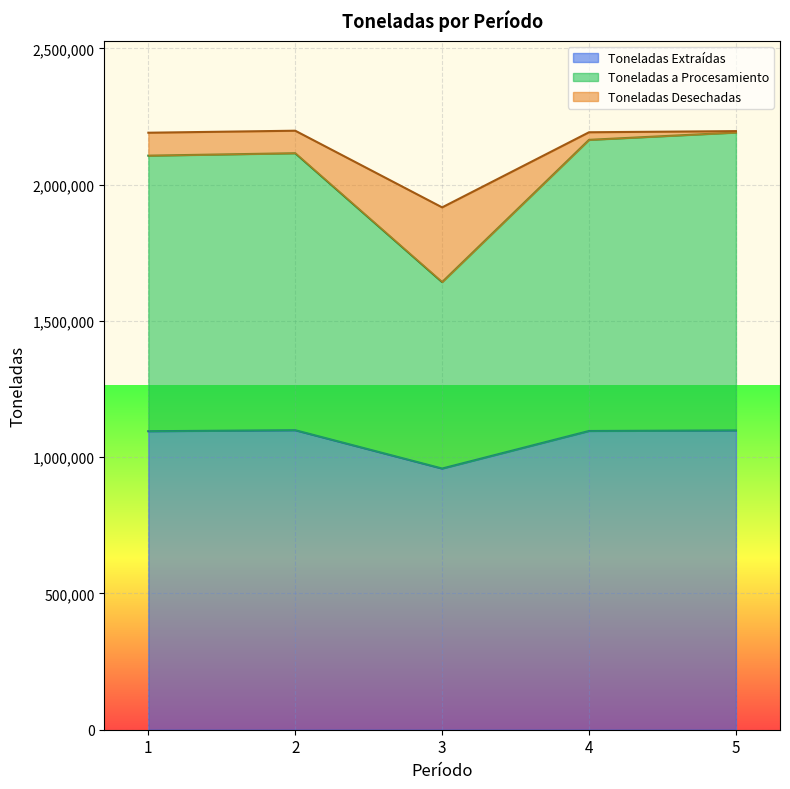

What is the maximum value for Toneladas Extraídas?

1099091.1